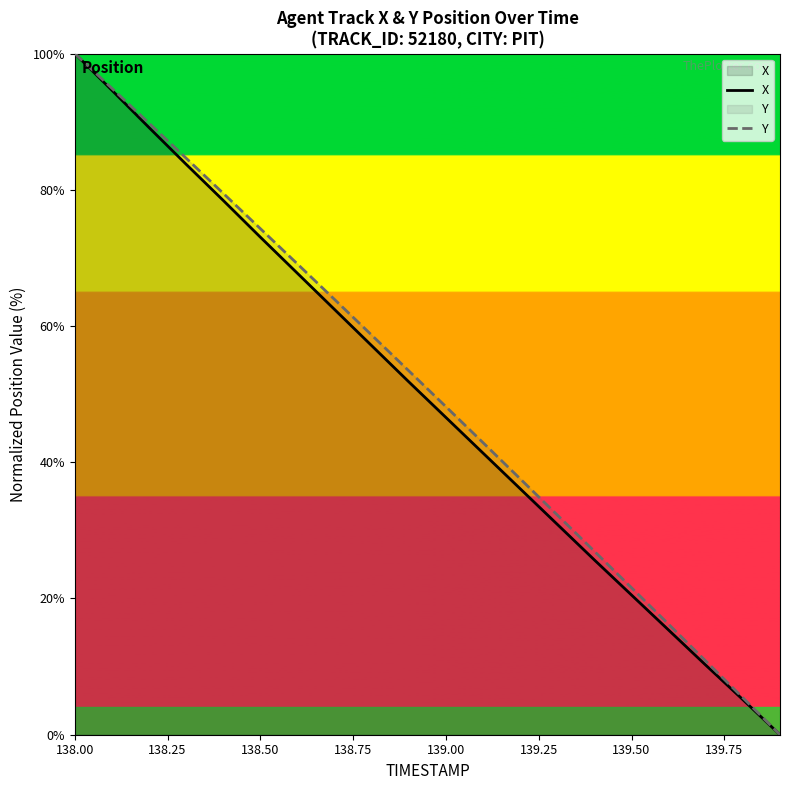

The X series shows 46.6 at 139.00. True or false?

True